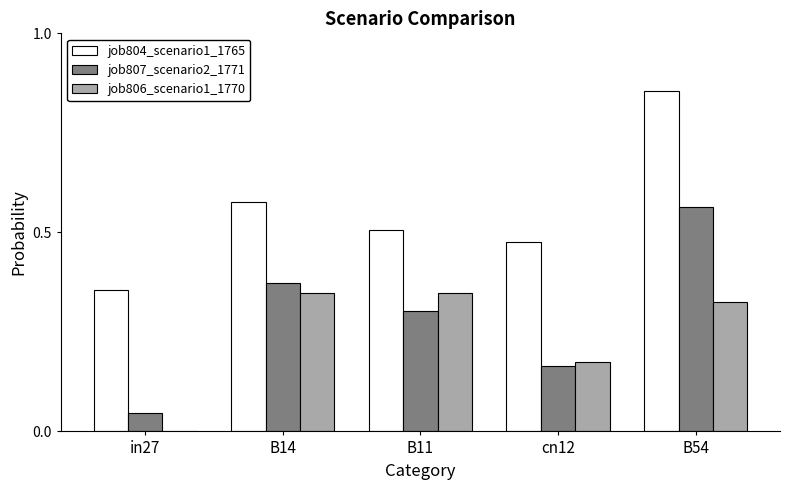

Is the value of job806_scenario1_1770 at B11 greater than the value of job807_scenario2_1771 at B11?

Yes